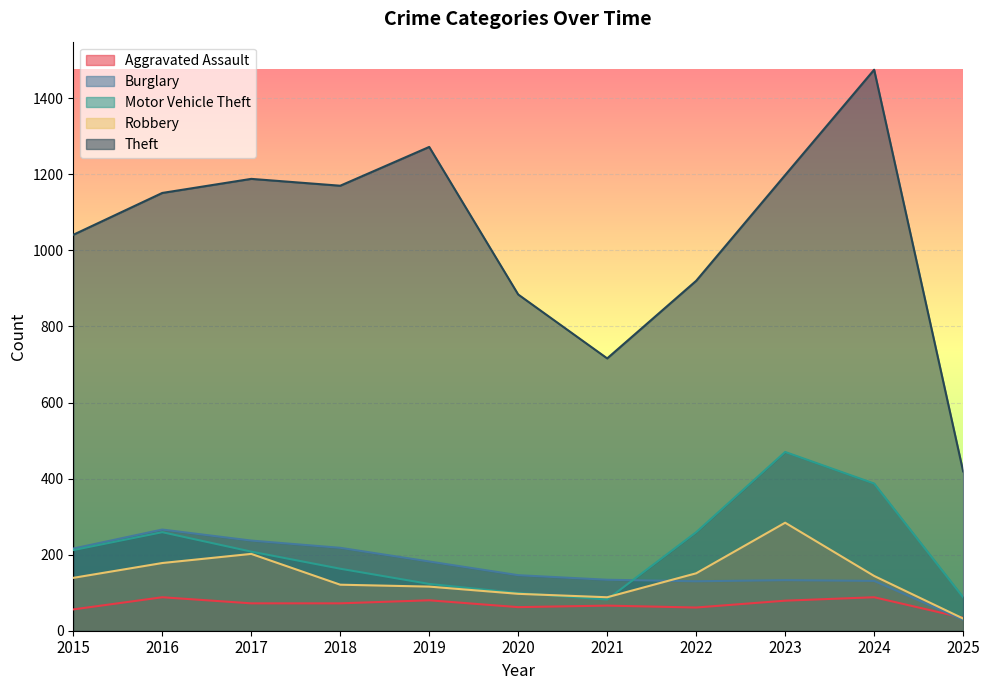

What is the average value of the Robbery series?

141